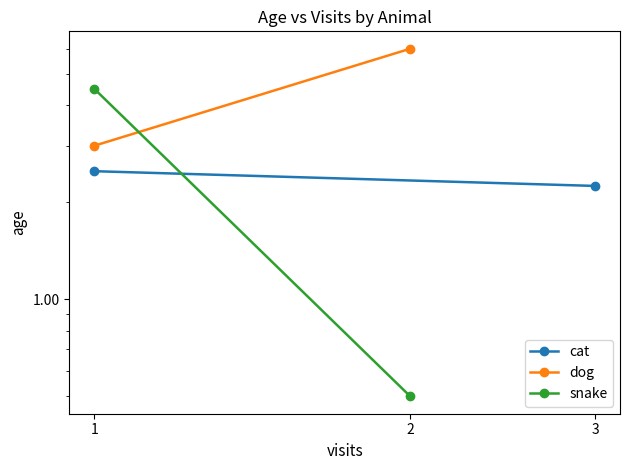

Which category has the lowest value in the dog series?

1